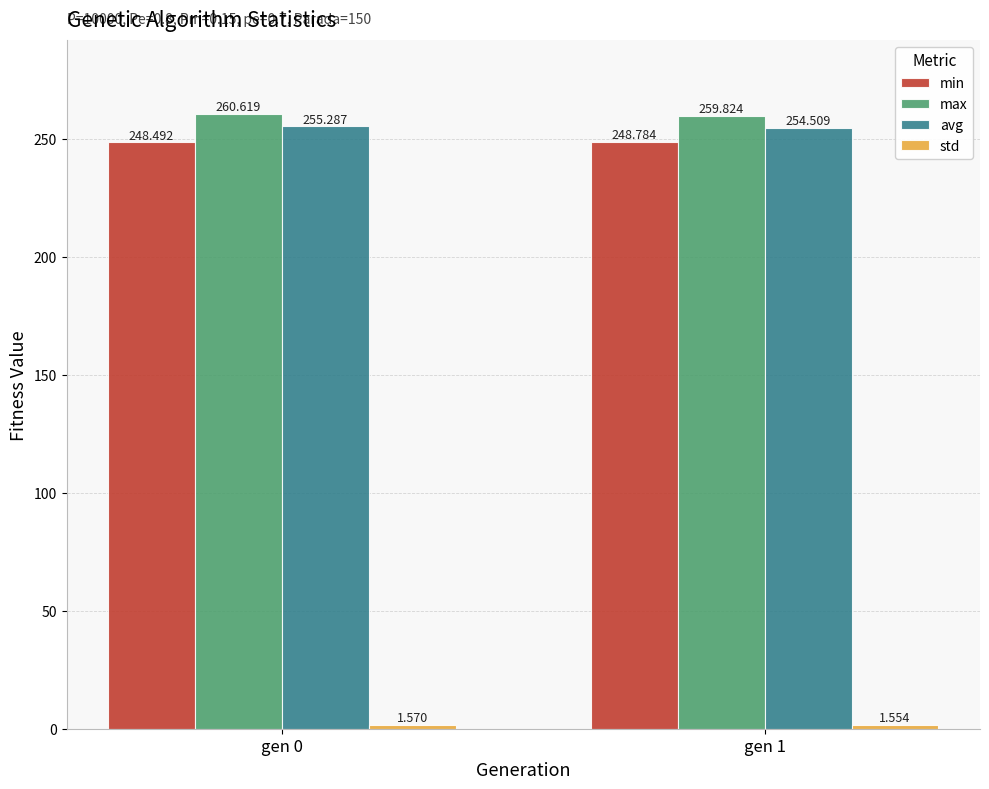

Does the chart contain stacked bars?

No